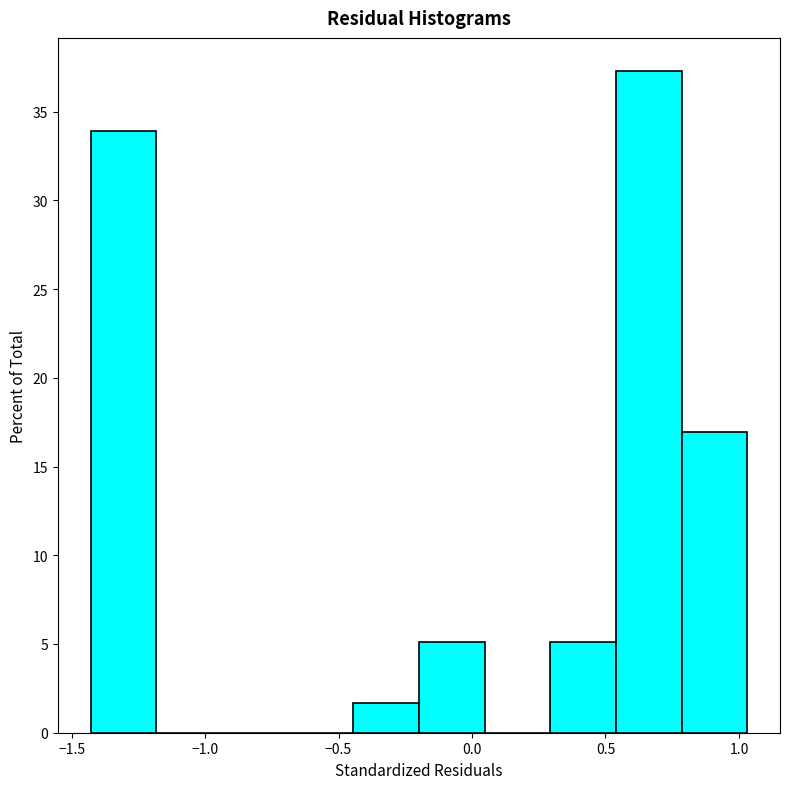

Reading left to right, transcribe this chart: for each bar, give the range it covers on the x-axis and its height. Neither the bar edges nor the heights are printed on the chart, so give them approximately, as read against the axes.

-1.45 to -1.20: 34.0
-1.20 to -0.95: 0
-0.95 to -0.70: 0
-0.70 to -0.45: 0
-0.45 to -0.20: 1.5
-0.20 to 0.05: 5.0
0.05 to 0.30: 0
0.30 to 0.55: 5.0
0.55 to 0.80: 37.5
0.80 to 1.05: 17.0